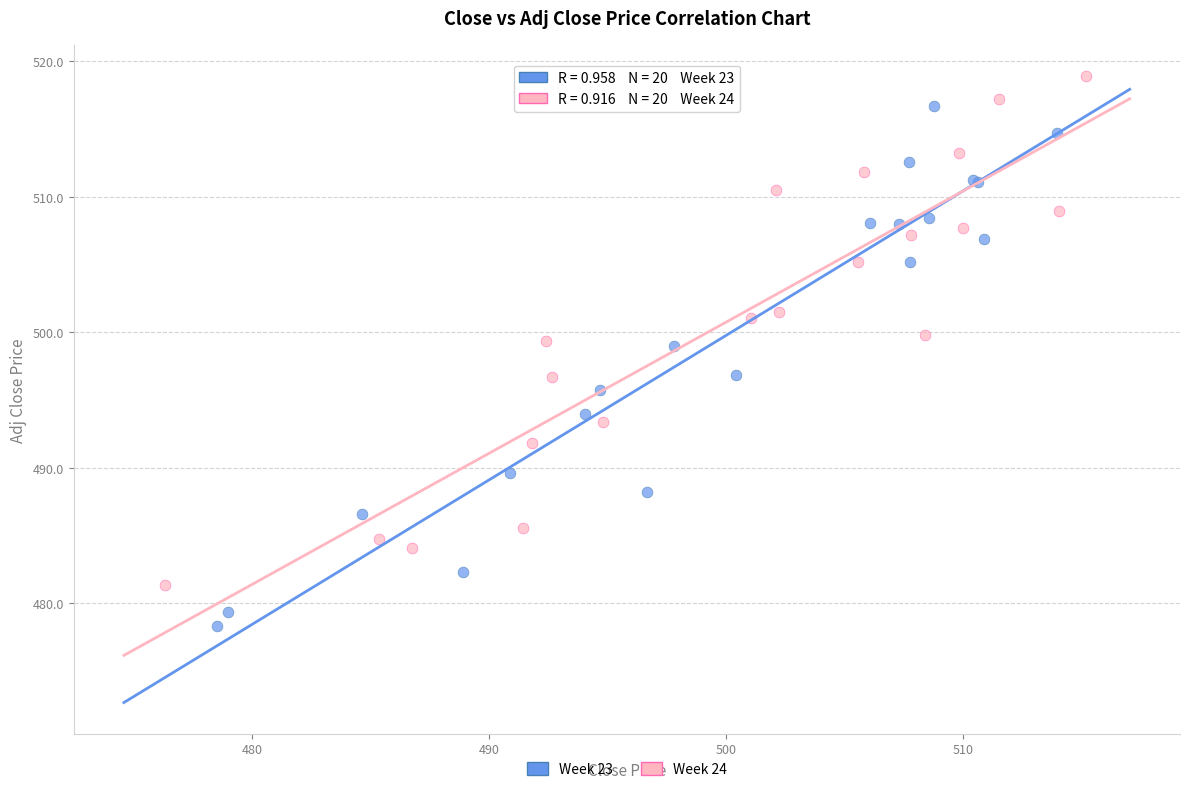

Which series contains the lowest Y value?

Week 23